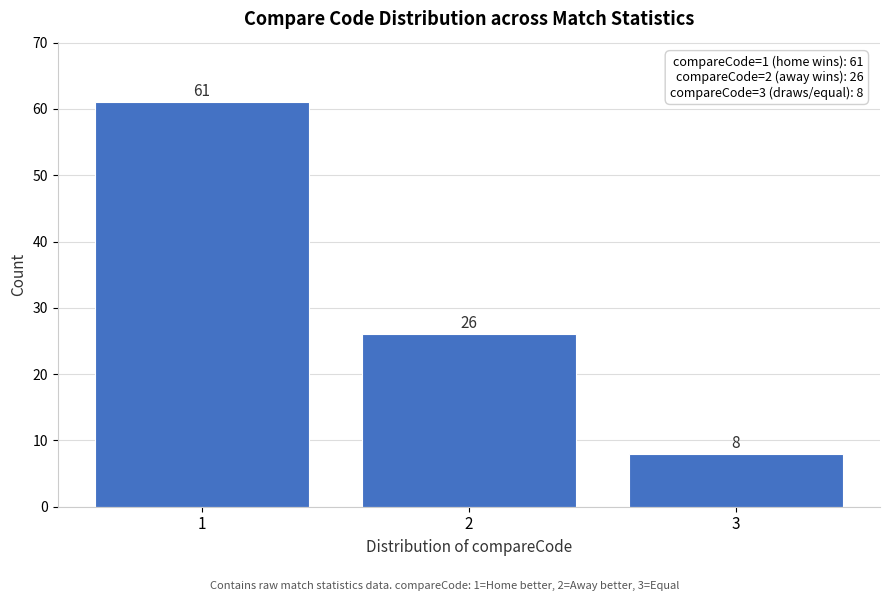

Which range on the x-axis has the tallest bar?

0.5 to 1.5